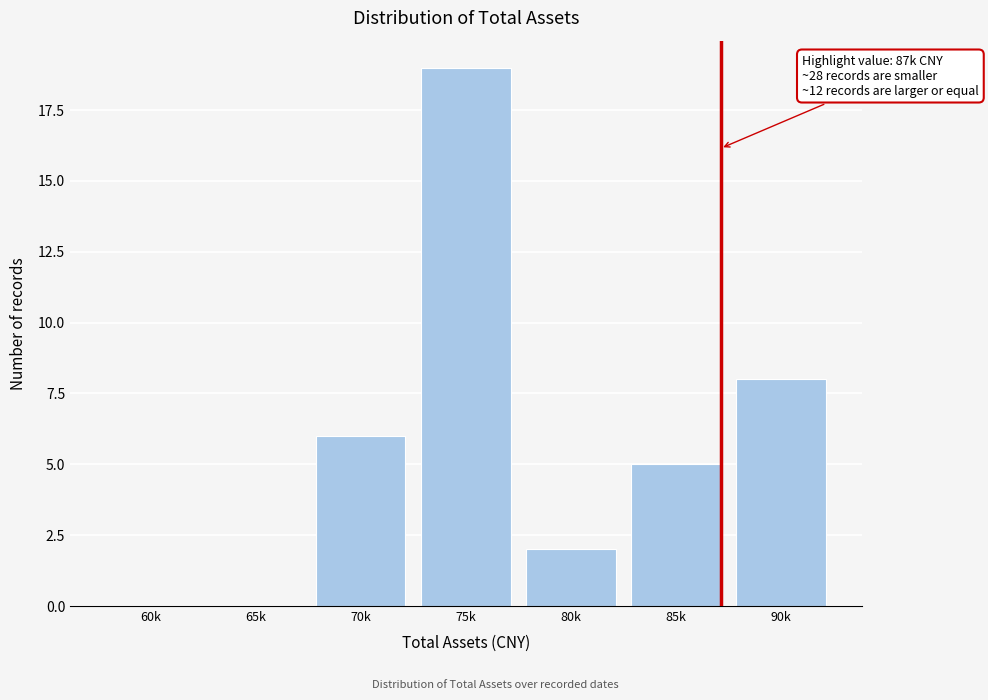

Reading left to right, what are all the values shown in this chart?

60k=0	65k=0	70k=6	75k=19	80k=2	85k=5	90k=8